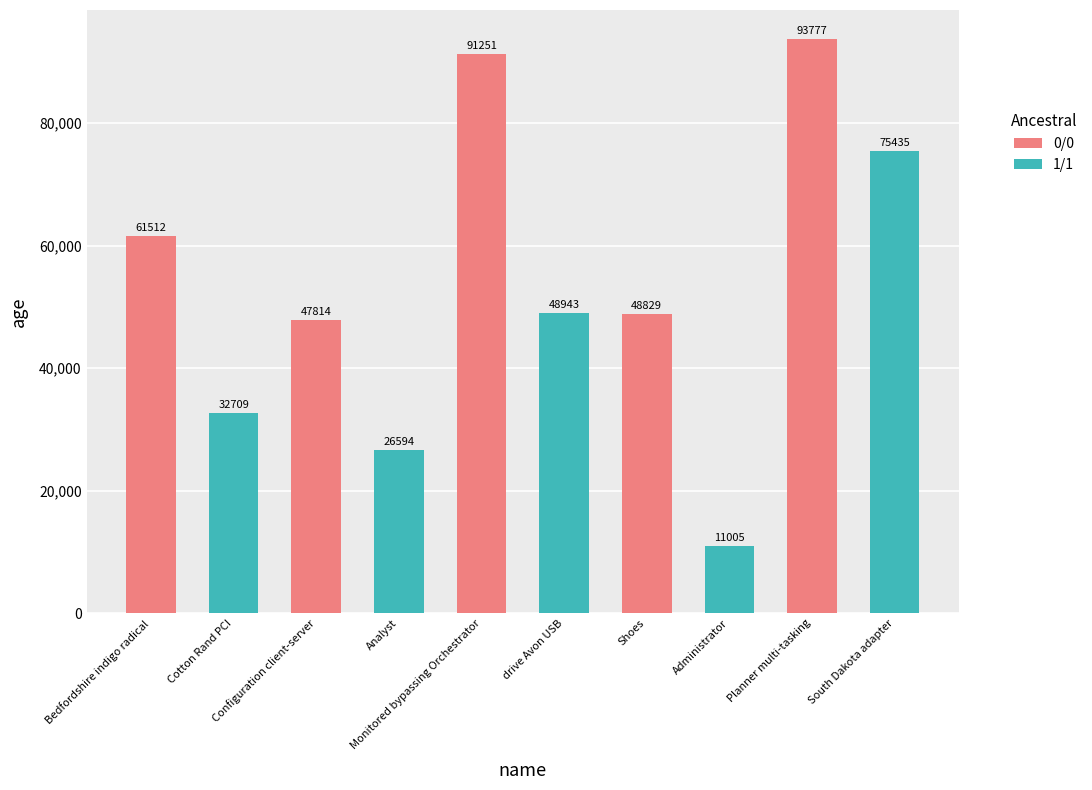

Rank the categories by value from highest to lowest.

Planner multi-tasking, Monitored bypassing Orchestrator, South Dakota adapter, Bedfordshire indigo radical, drive Avon USB, Shoes, Configuration client-server, Cotton Rand PCI, Analyst, Administrator